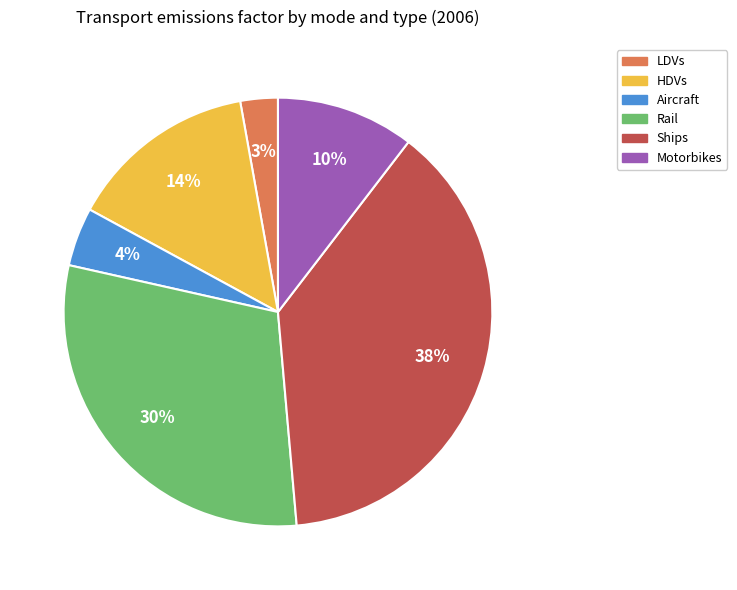

Which category has the biggest portion of the pie?

Ships